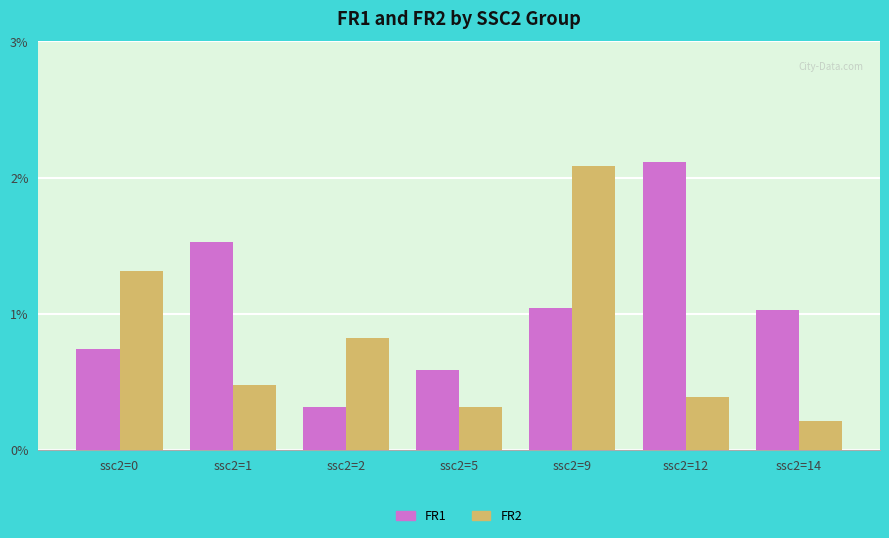

What are all the series names shown in the legend?

FR1, FR2